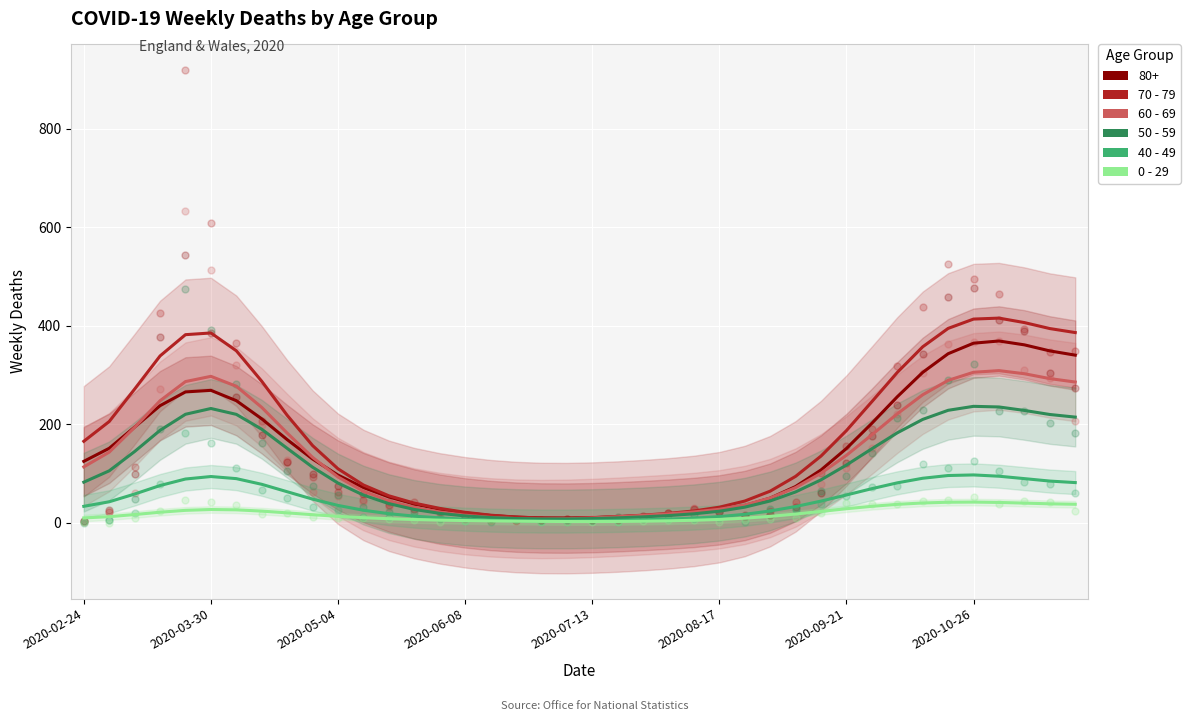

At how many categories does at least one series exceed 361?

8